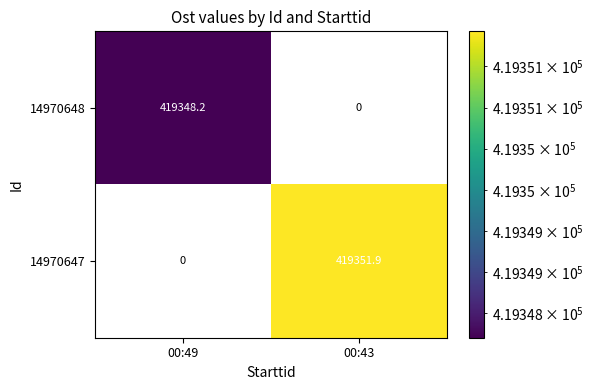

Is it true that 14970648 equals 149193.2 at 00:49?

False